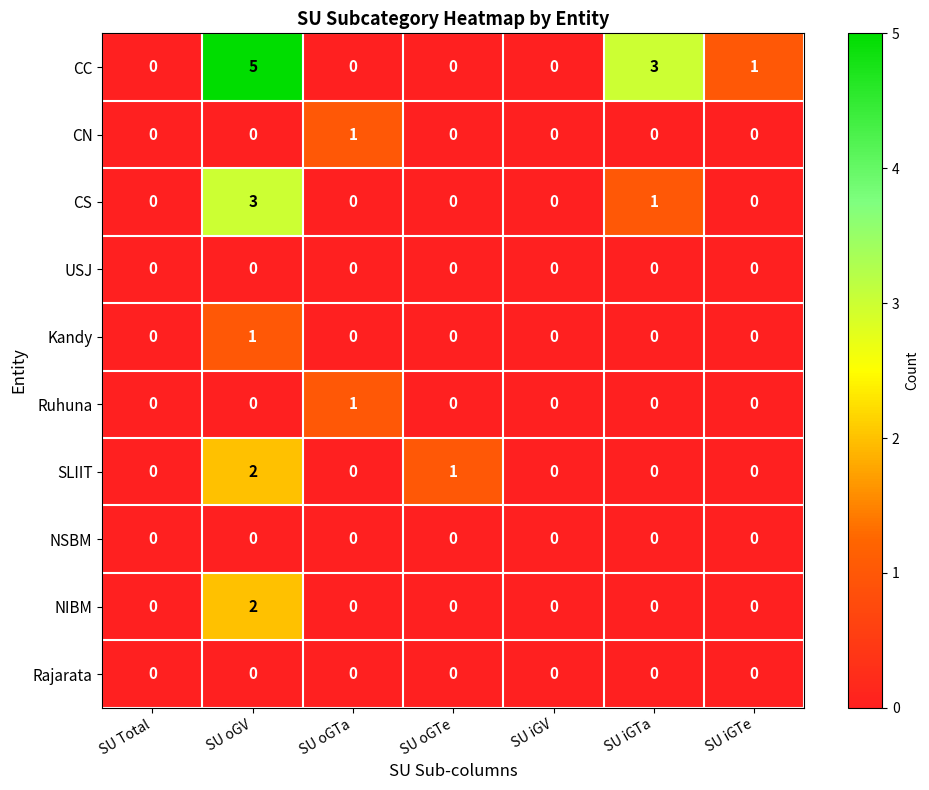

Which series has the largest range (max minus min)?

CC